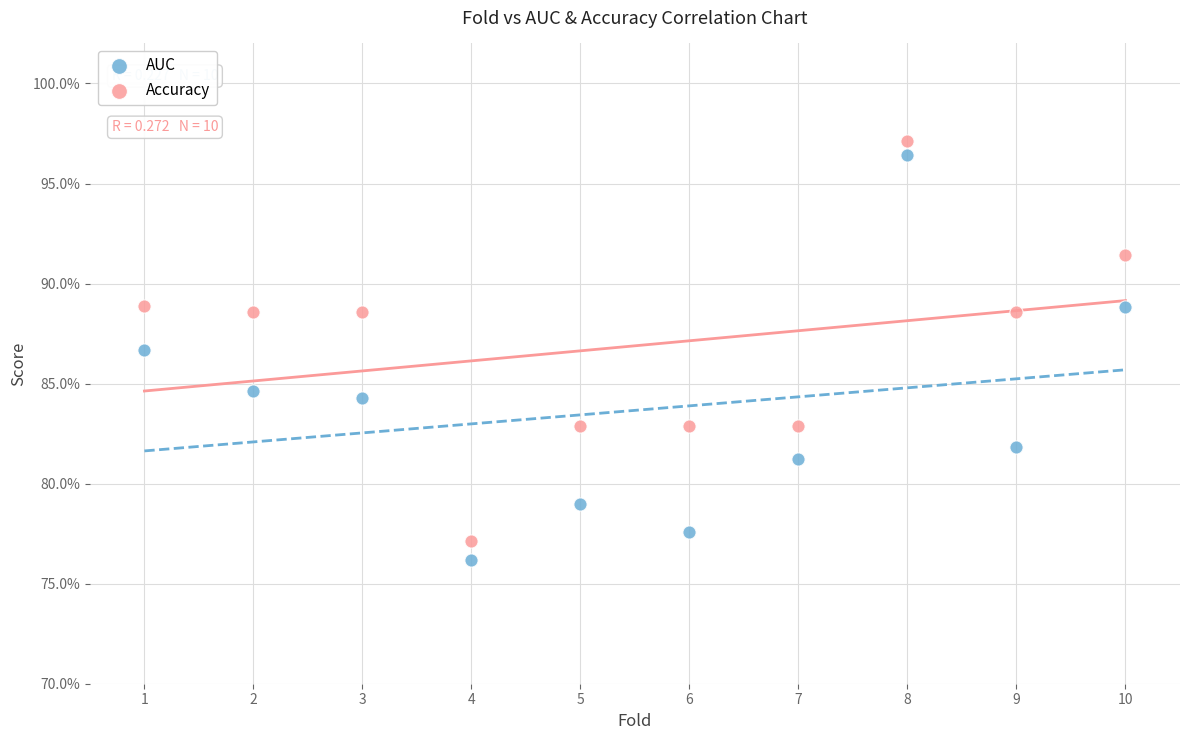

Which series has the widest spread of Y values?

AUC